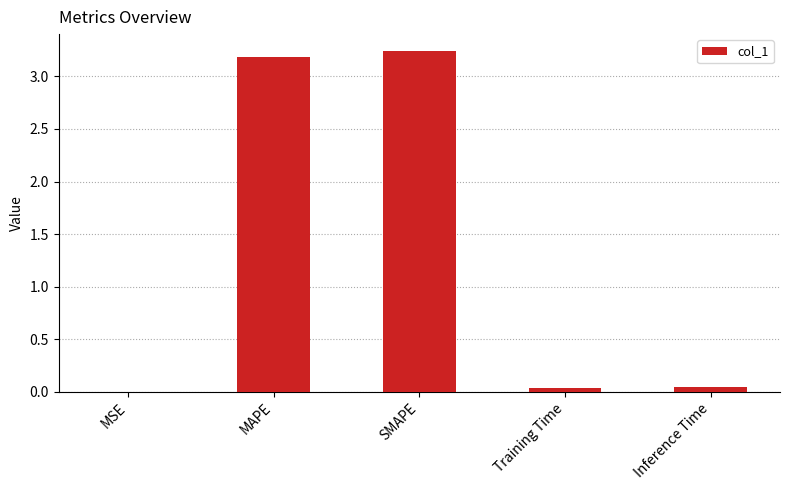

Which label corresponds to the largest value in the chart?

SMAPE